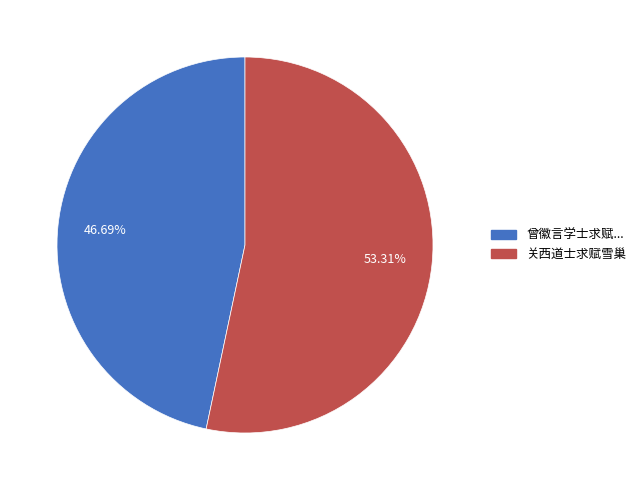

Rank the categories by value from highest to lowest.

关西道士求赋雪巢, 曾徽言学士求赋所蓄端砚曾尝避乱海陵家赀尽没于贼独携此砚脱去